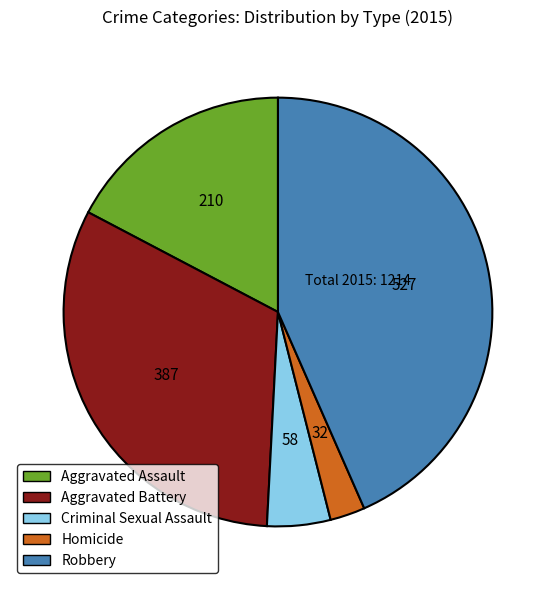

How many slices are in this pie chart?

5